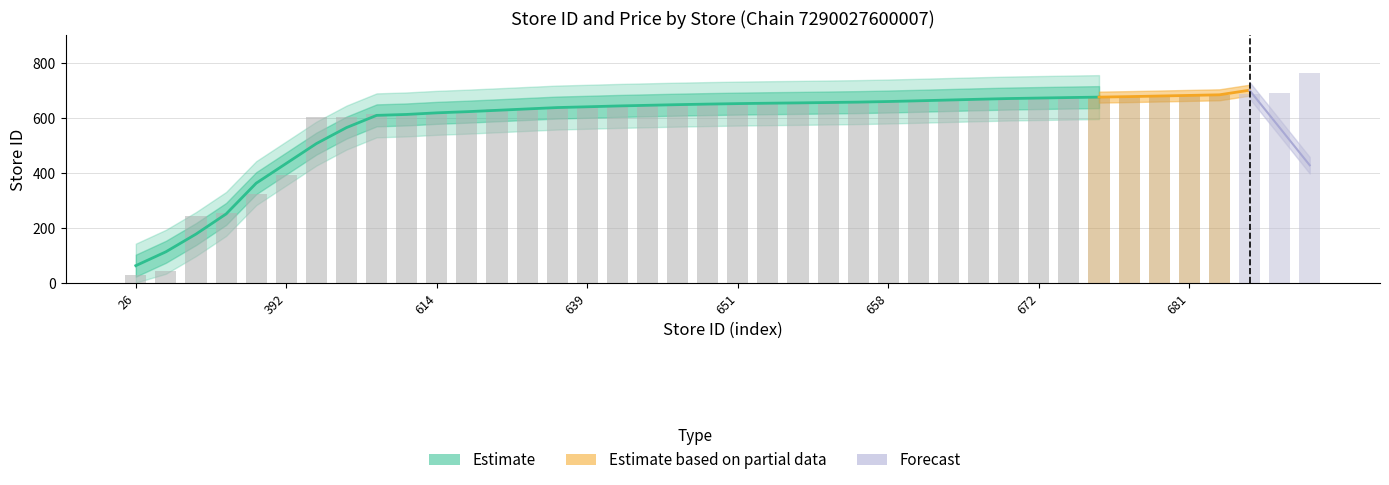

What is the difference between the maximum and minimum values?

736